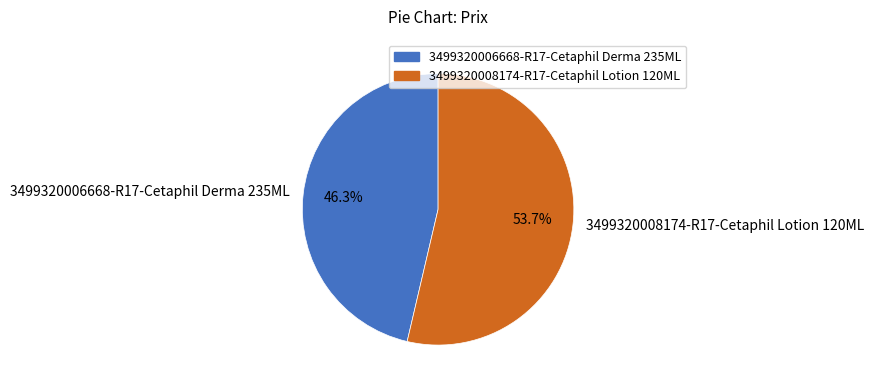

To the nearest percent, what percentage of the pie is 3499320006668-R17-Cetaphil Derma 235ML?

46%